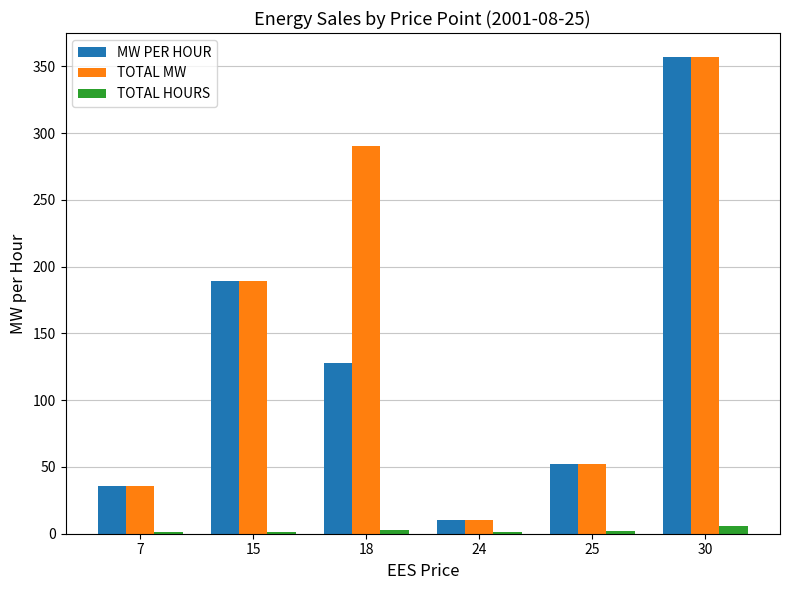

At which category is the sum across all series the highest?

30